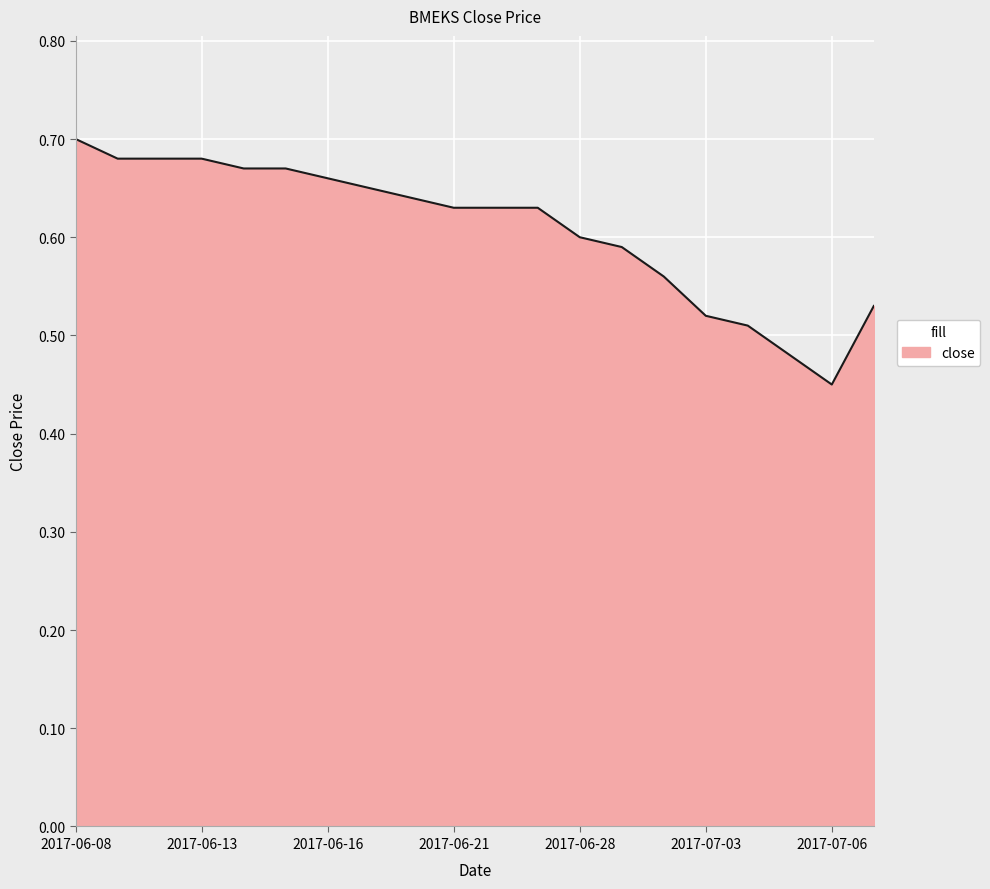

Does the chart display data point markers on the line(s)?

No